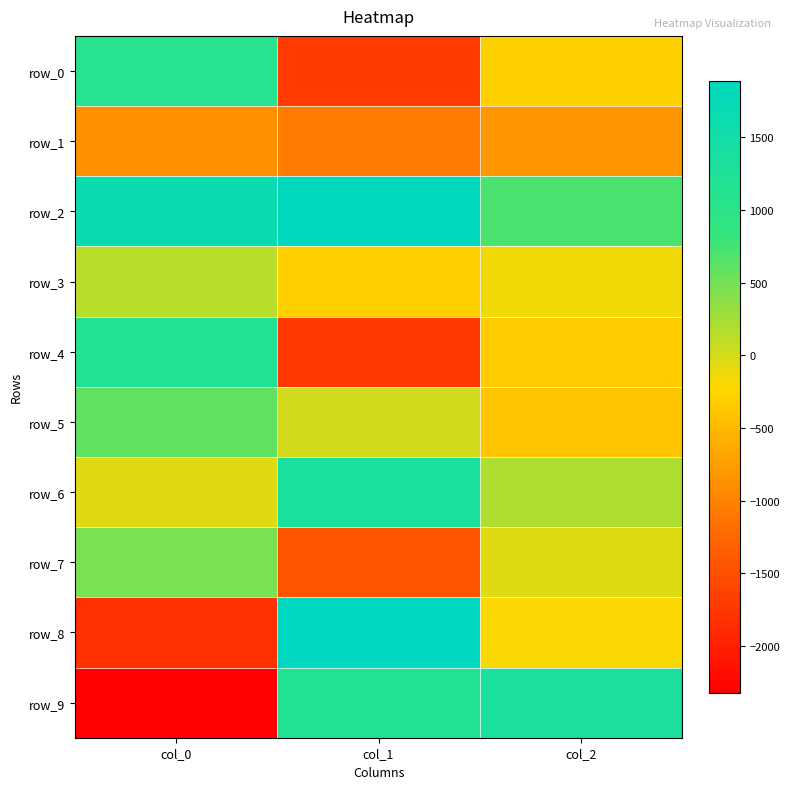

Where does the row_8 series first go above -193?

col_1